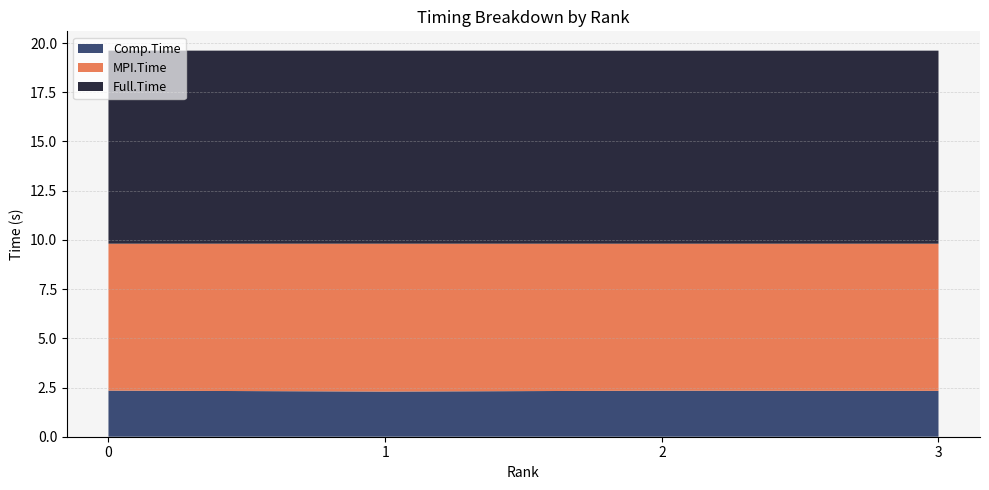

Reading right to left, list all the values displayed in this chart.

MPI.Time: 7.5	7.5	7.5	7.5
Full.Time: 9.8	9.8	9.8	9.8
Comp.Time: 2.3	2.3	2.3	2.3